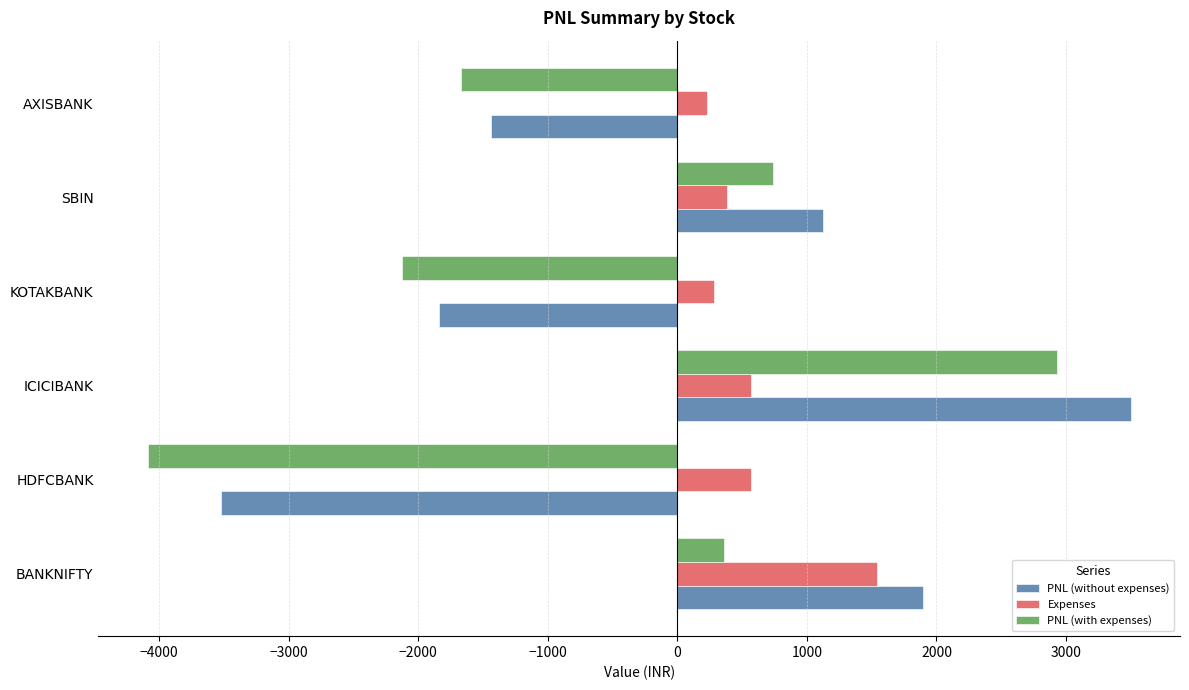

How many values in PNL (without expenses) are below zero?

3